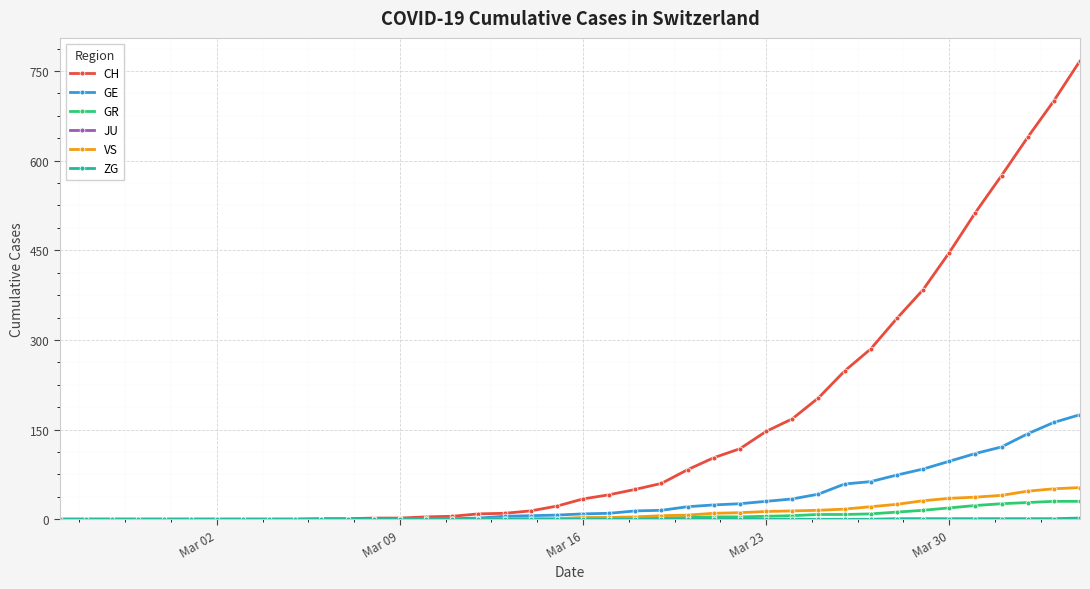

What is the maximum value shown in the chart?

767